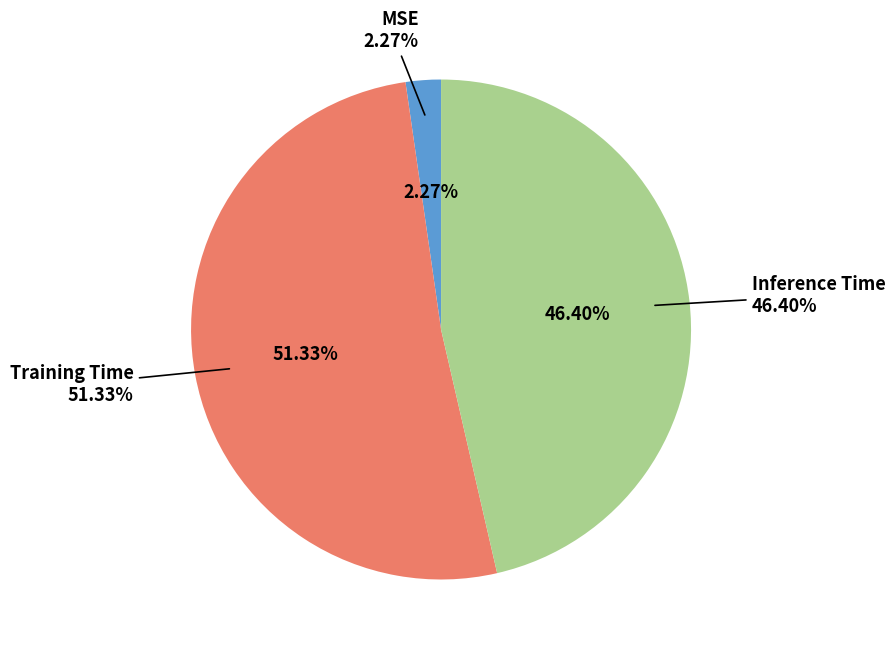

How many slices are in this pie chart?

3